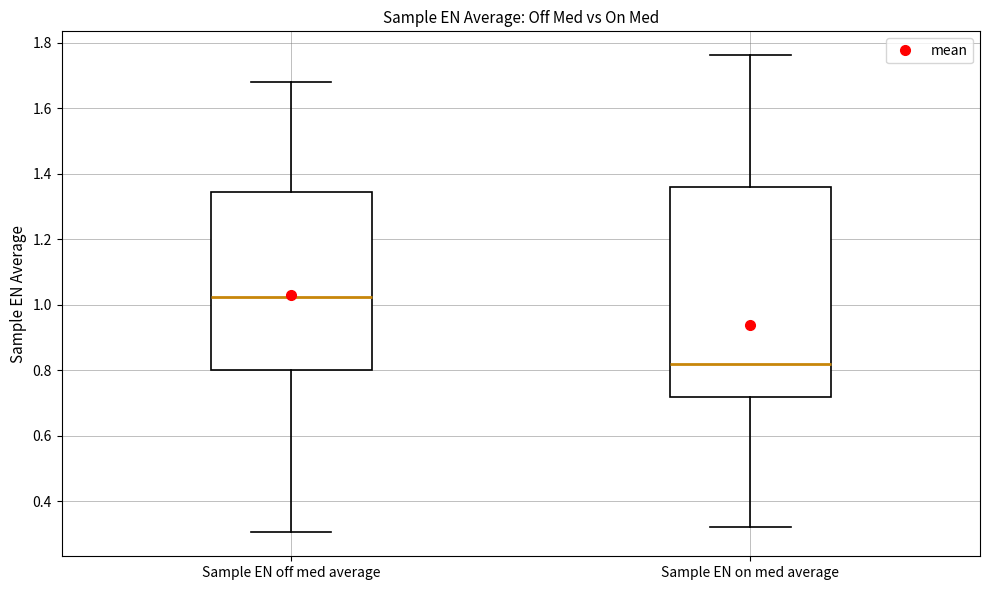

Which box has the lowest median line?

Sample EN on med average